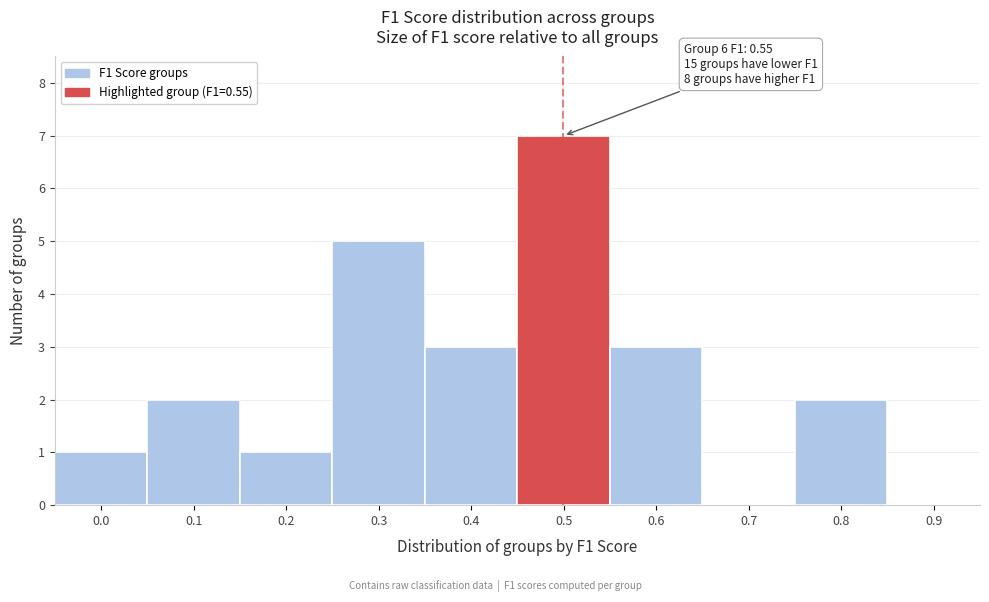

Reading left to right, list all the values displayed in this chart.

0.0=1	0.1=2	0.2=1	0.3=5	0.4=3	0.5=7	0.6=3	0.7=0	0.8=2	0.9=0